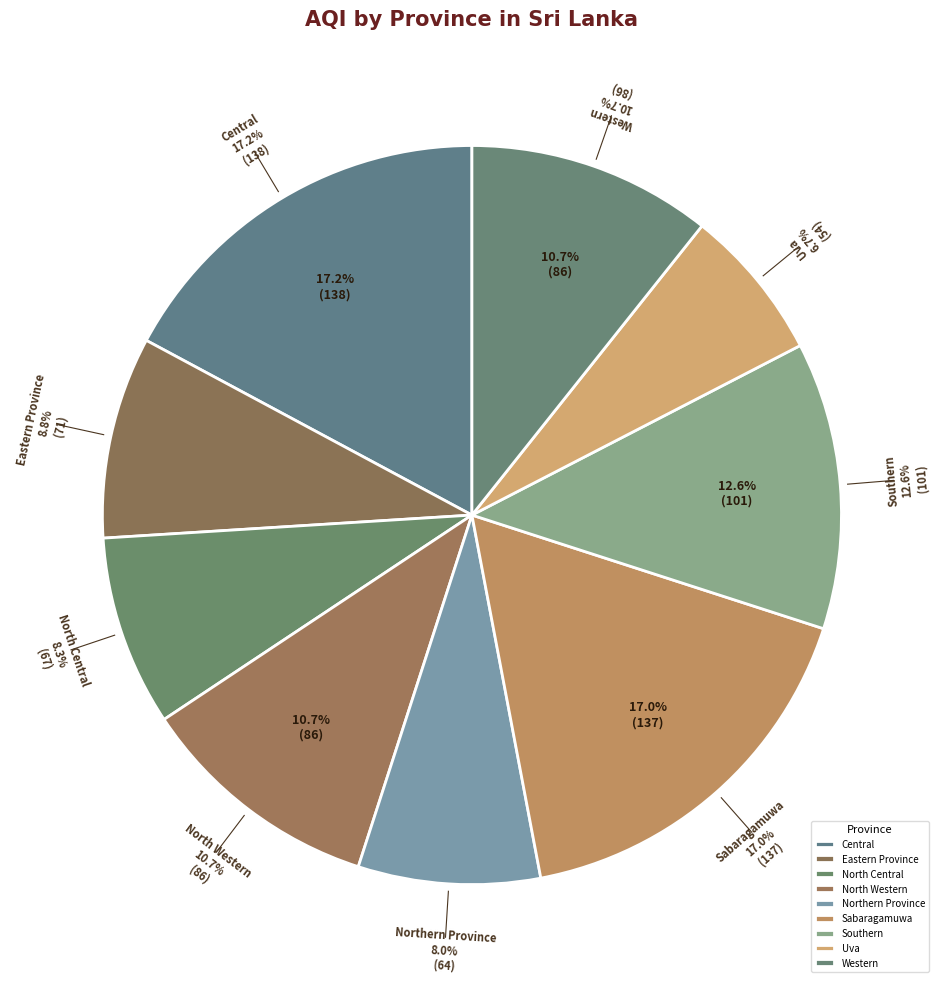

How much of the chart is everything except Uva?

93.3%